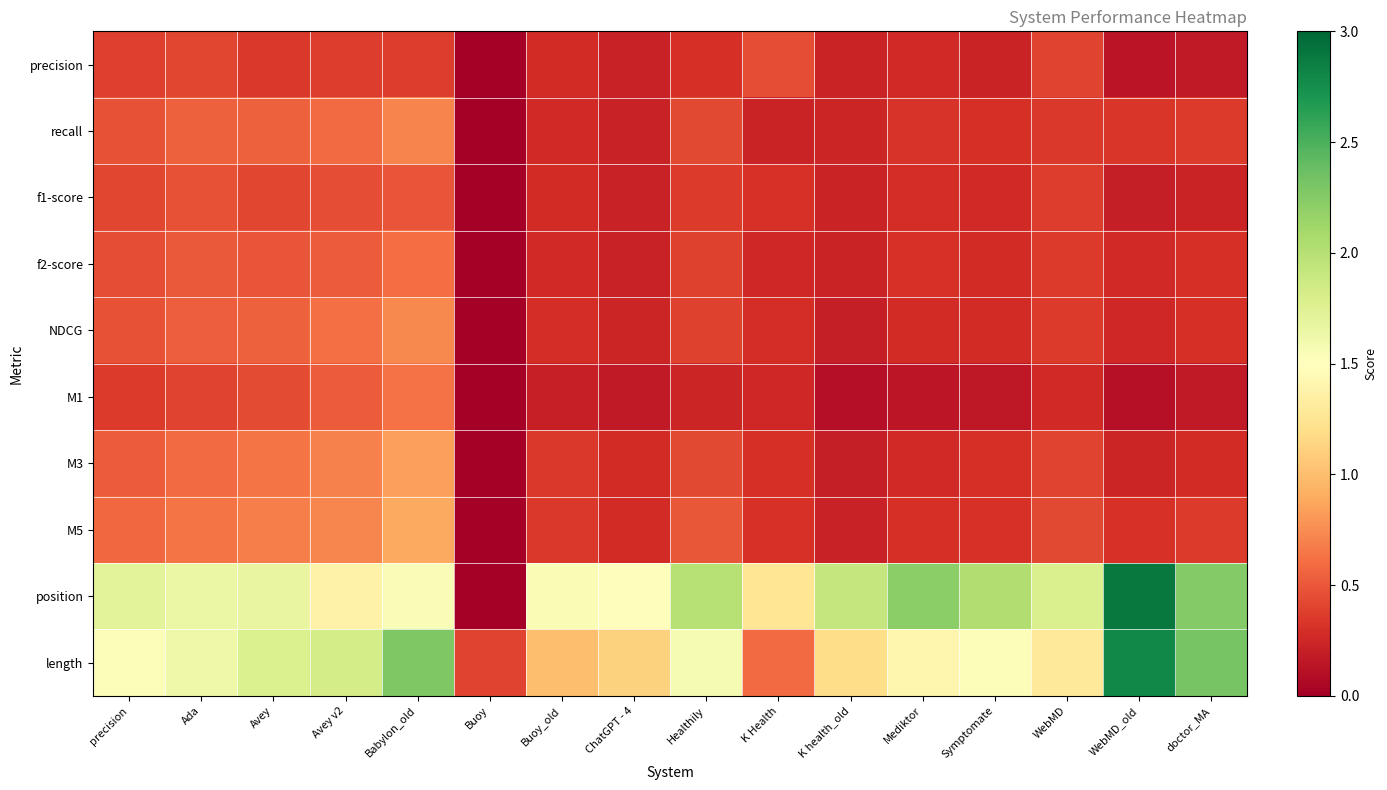

Which label corresponds to the largest value in the chart?

WebMD_old